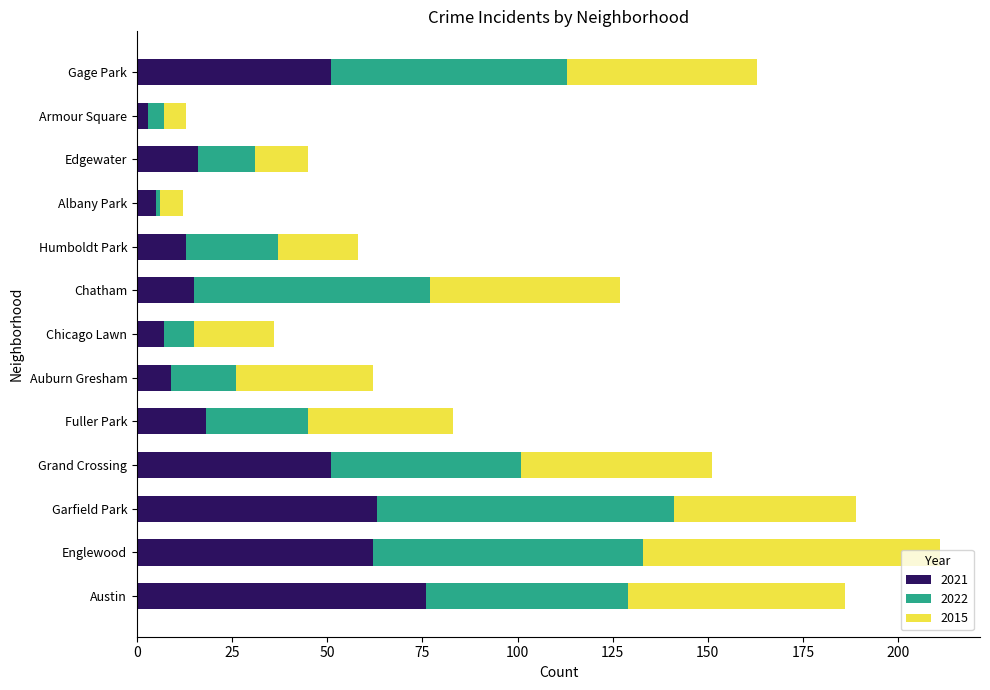

What is the total value across all series at Austin?

186